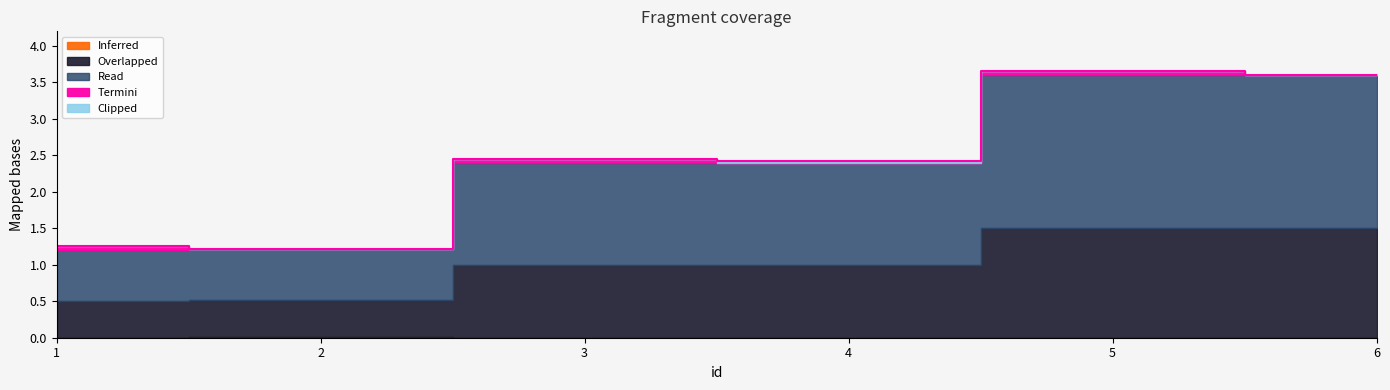

What is the smallest value displayed?

1.2